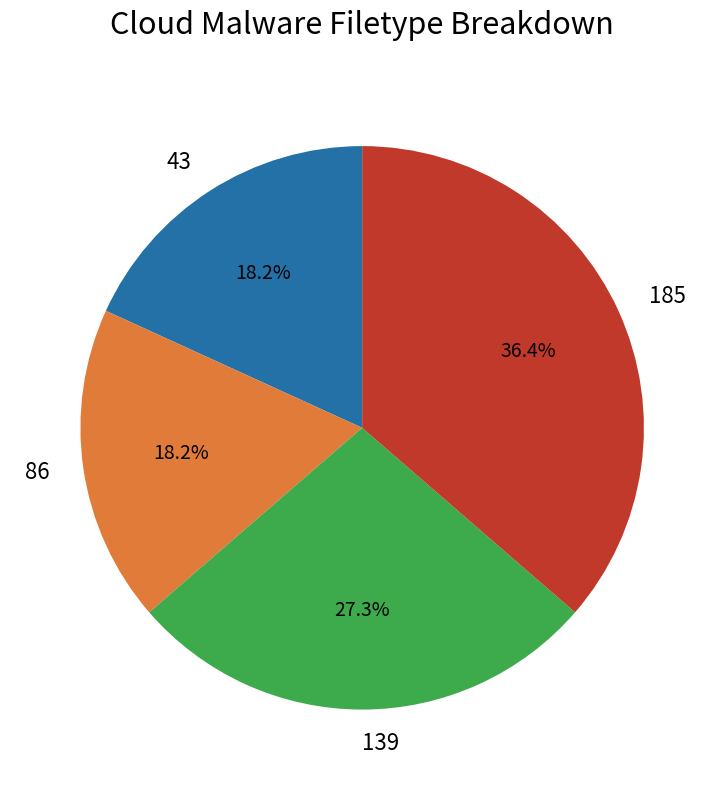

Is there a majority slice in this chart?

No